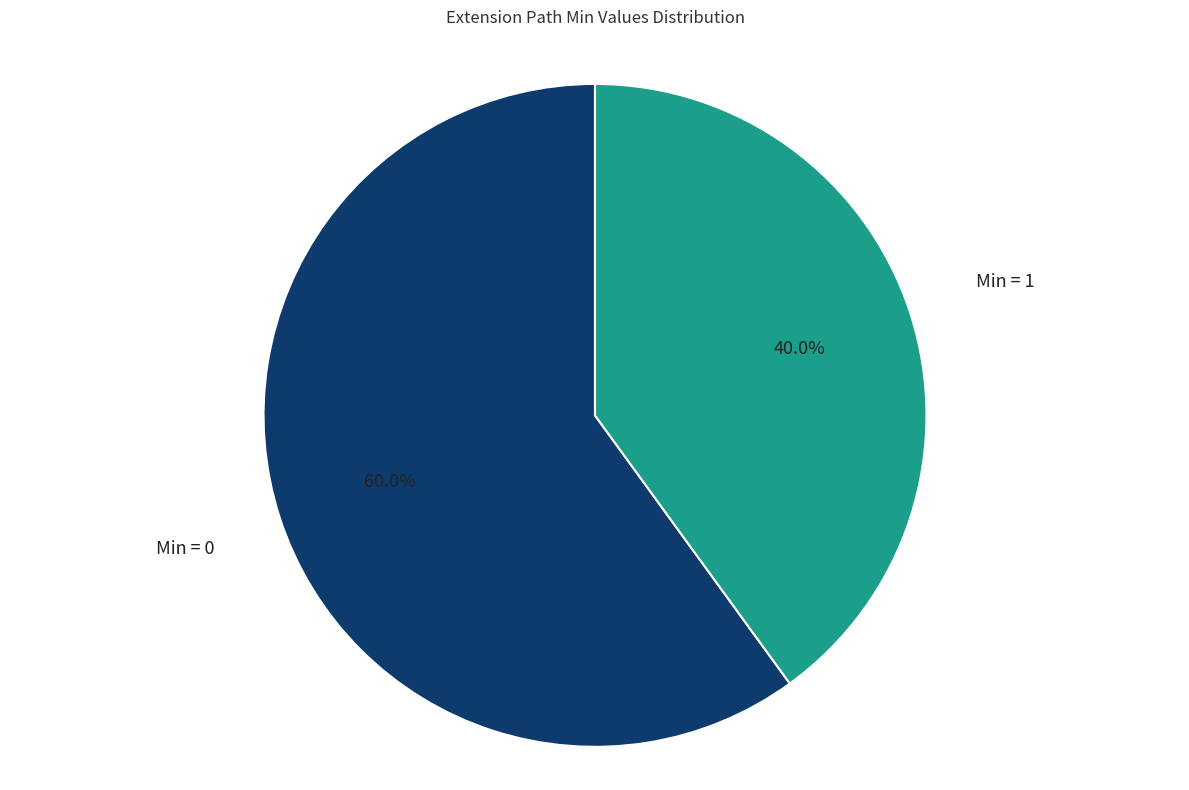

Which category has the smallest portion of the pie?

Min = 1